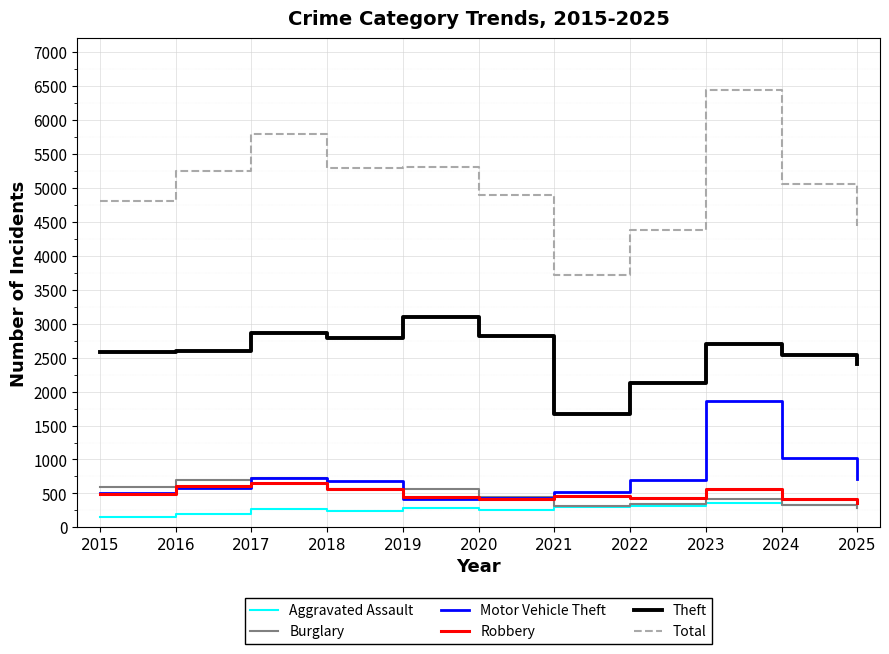

Which label corresponds to the largest value in the chart?

2023